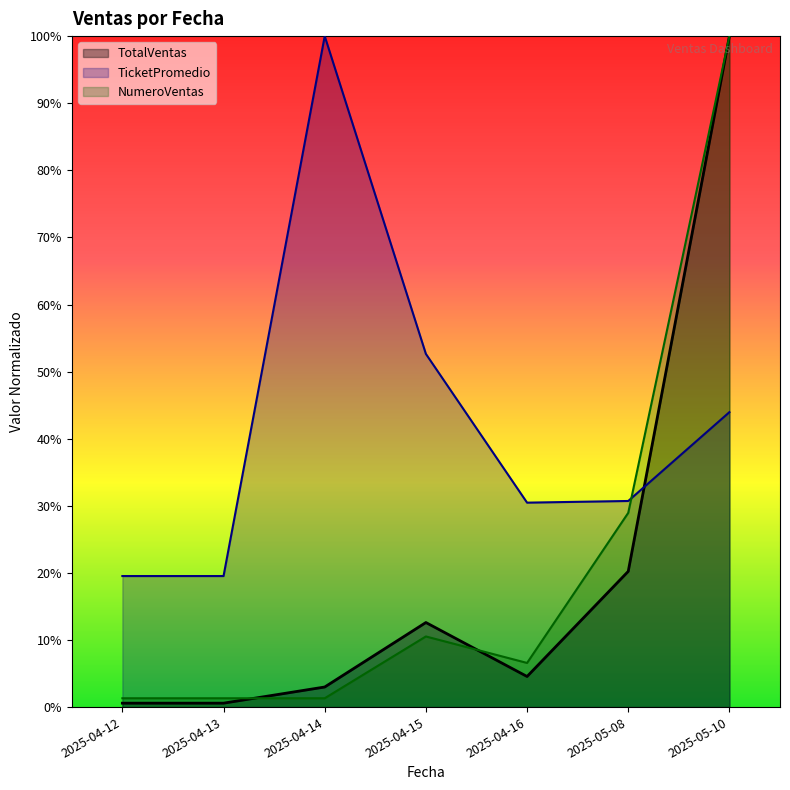

What is the label of the 2nd point from the left?

2025-04-13